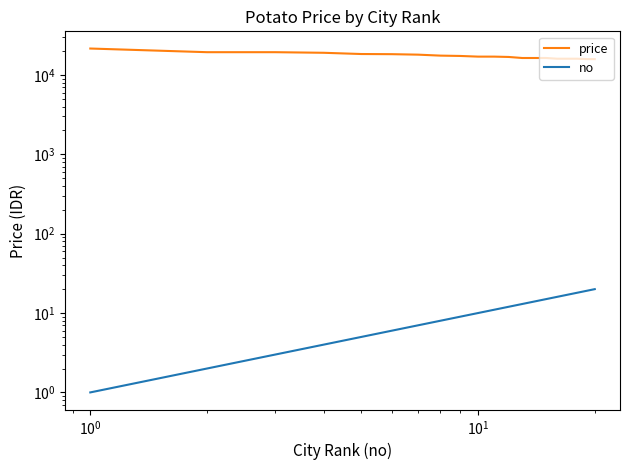

True or false: no has more than 0 points higher than both neighbors.

False